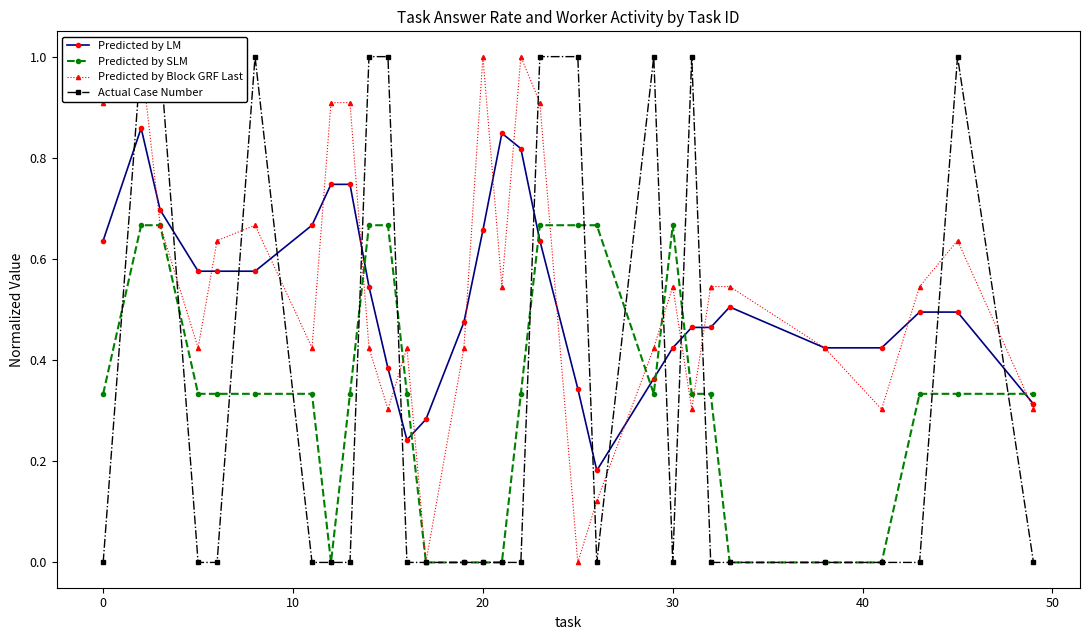

The value of Predicted by SLM at 20 is 0.5. True or false?

False